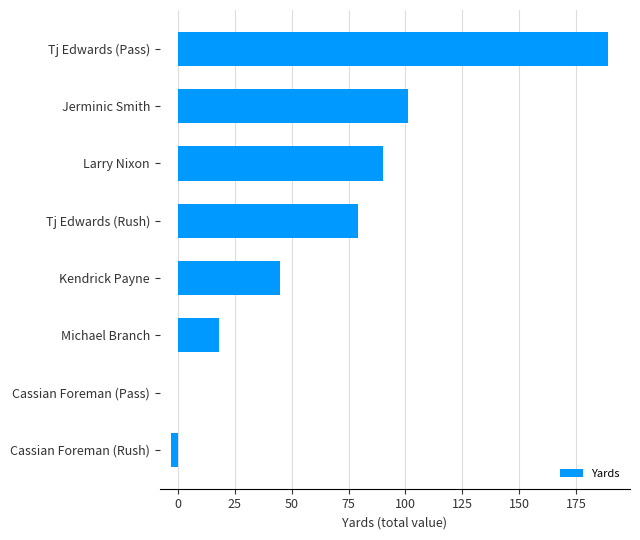

At which label is the value closest to 93?

Larry Nixon